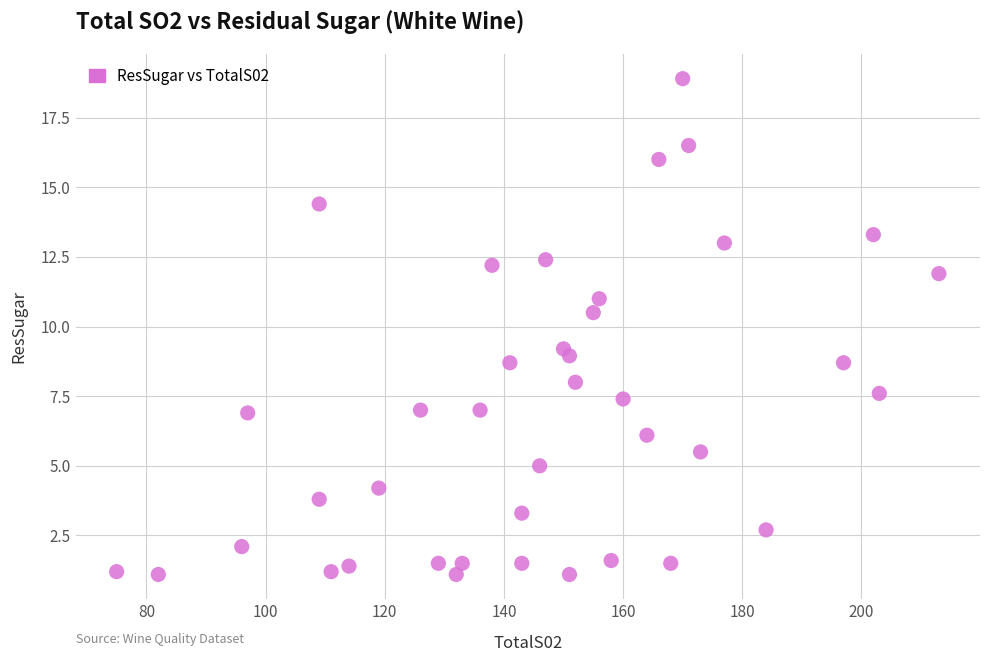

What Y value in the scatter plot is closest to 10?

10.5